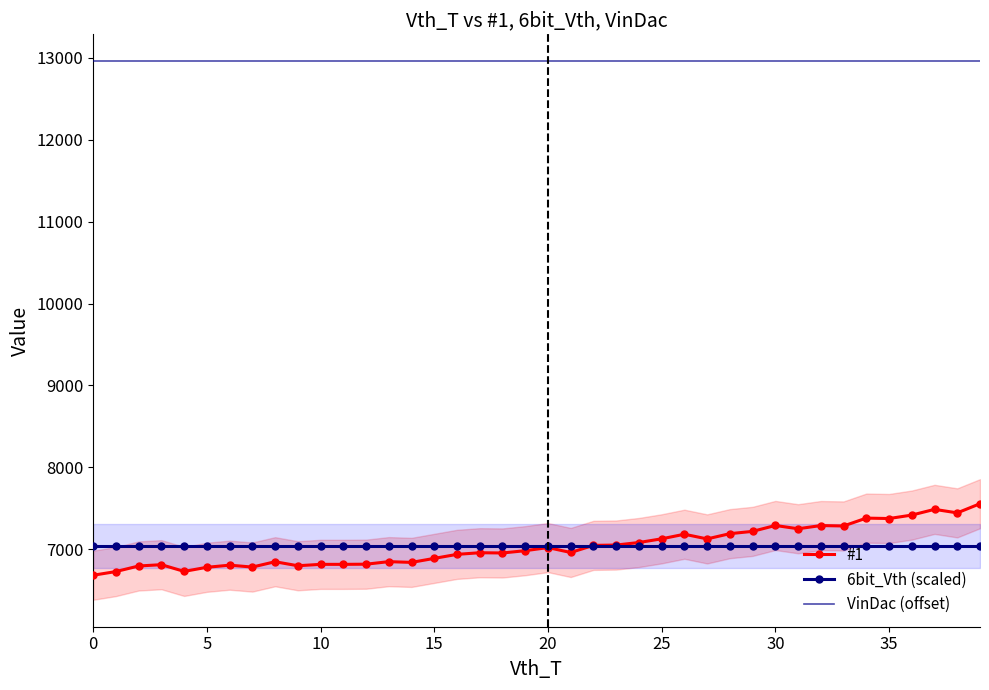

What is the label of the 22nd point from the left?

21